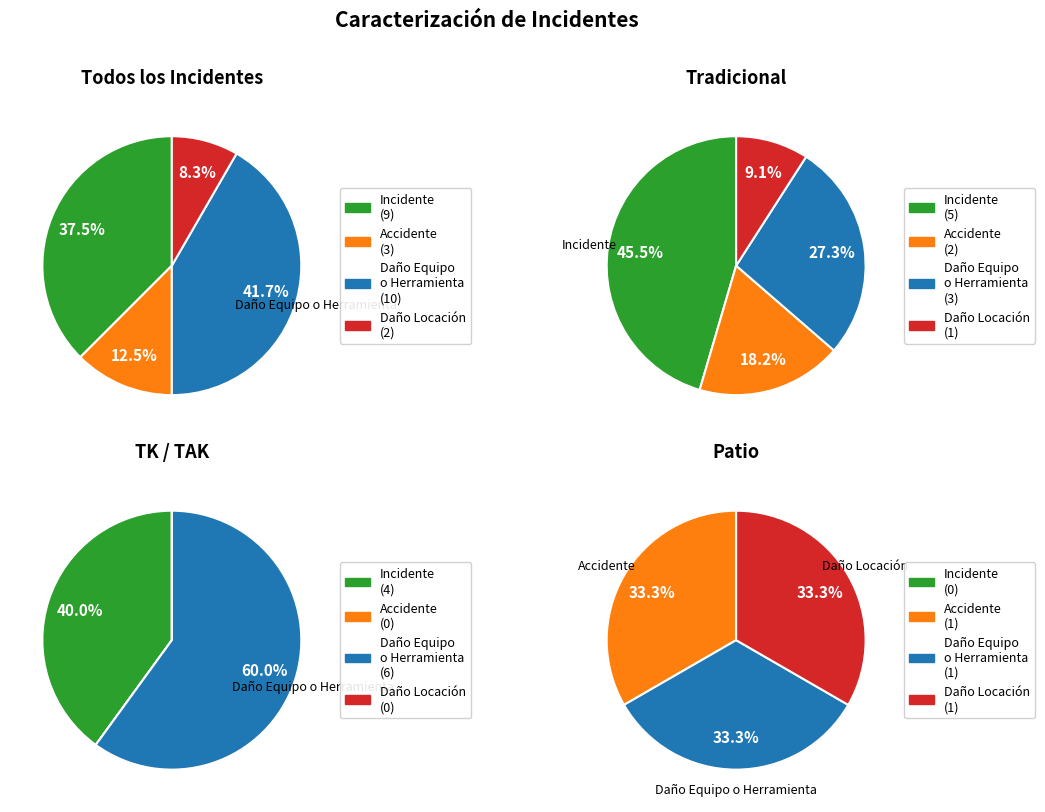

Does any single category account for the majority?

Yes